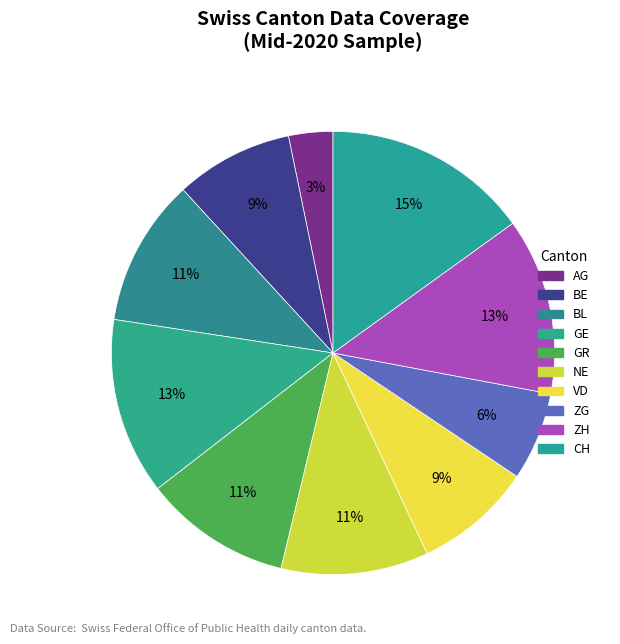

Is there a majority slice in this chart?

No